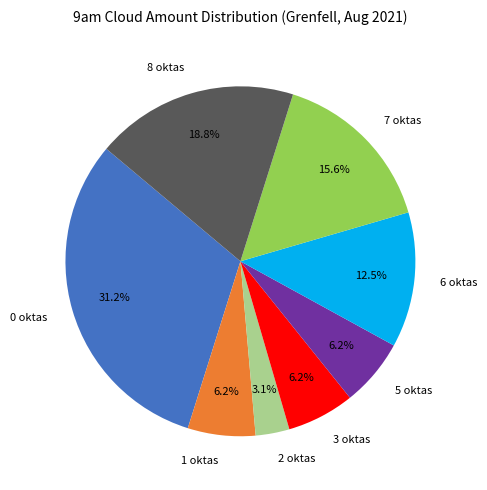

What percentage is the 1 oktas slice, to the nearest percent?

6%